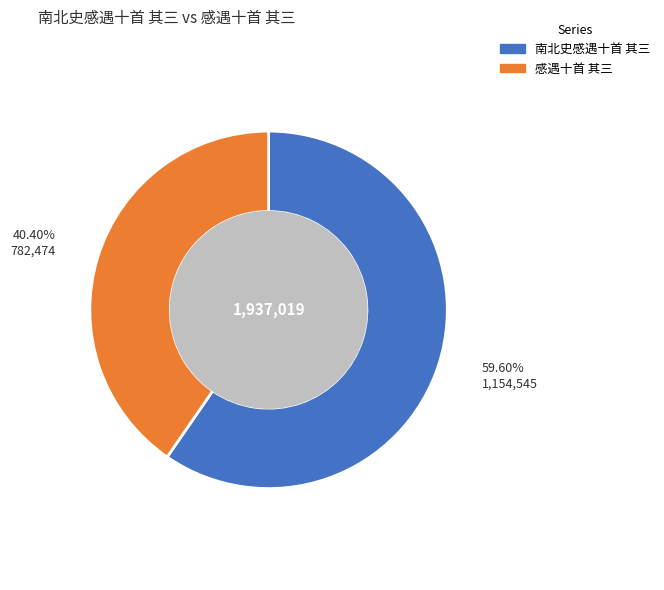

Rank the categories by value from highest to lowest.

南北史感遇十首 其三, 感遇十首 其三